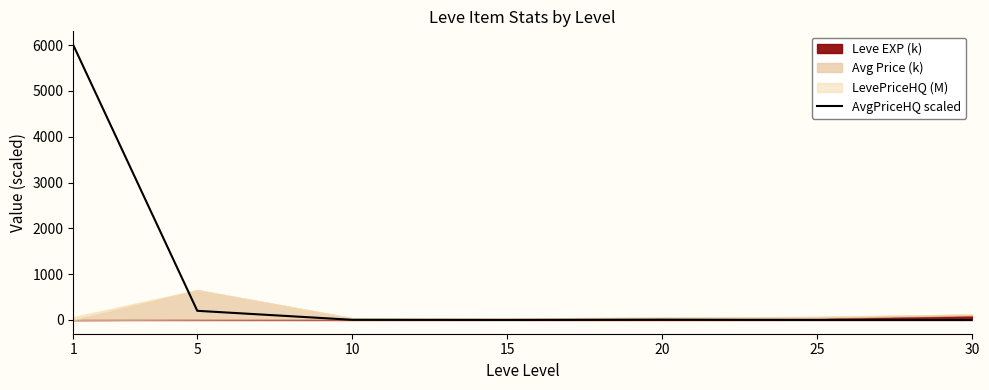

The chart shows a value of -3382.6 at 25. True or false?

False